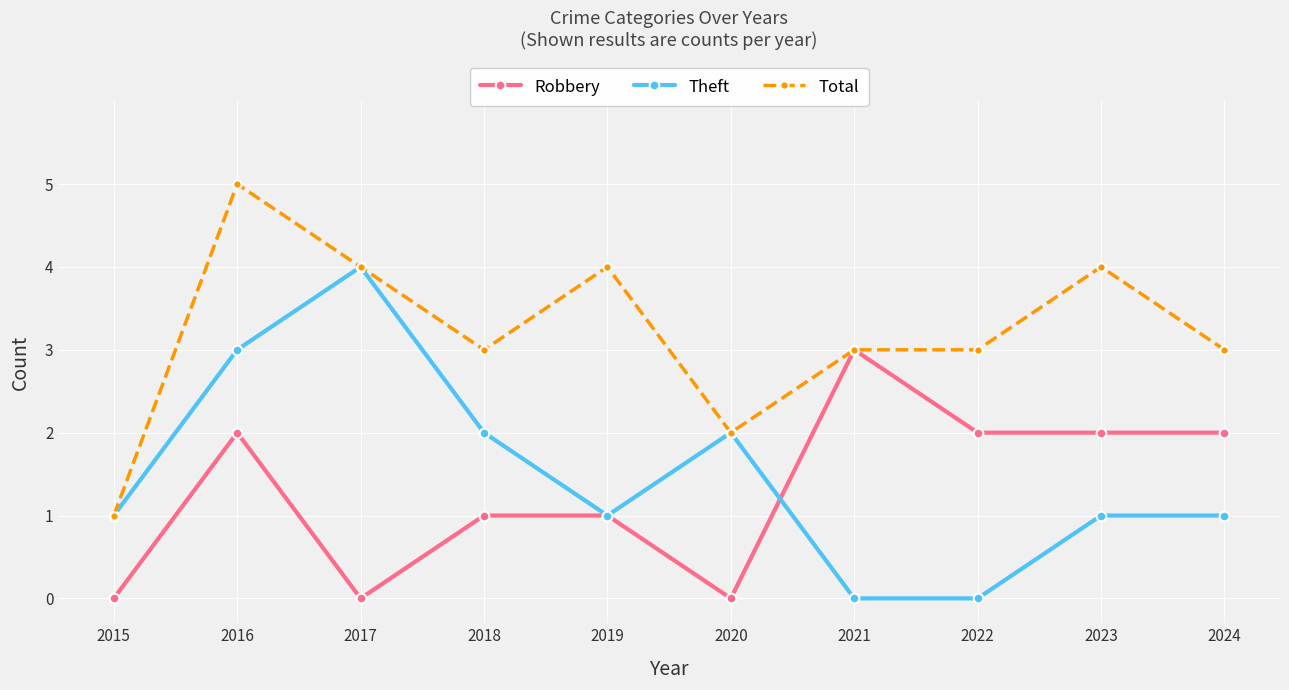

What is the total value across all series at 2016?

10